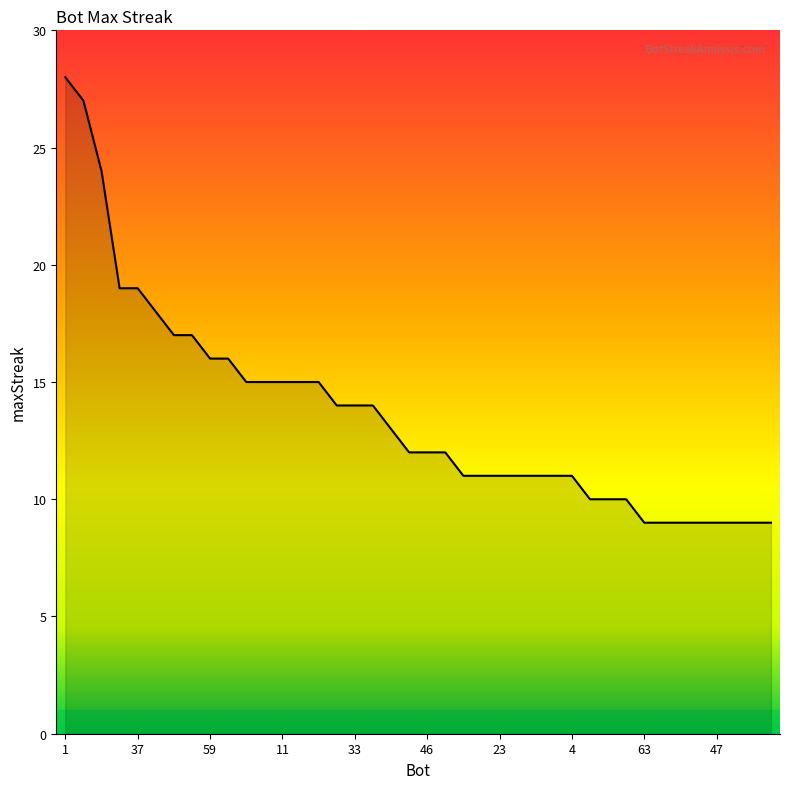

What is the difference between the maximum and minimum values?

19